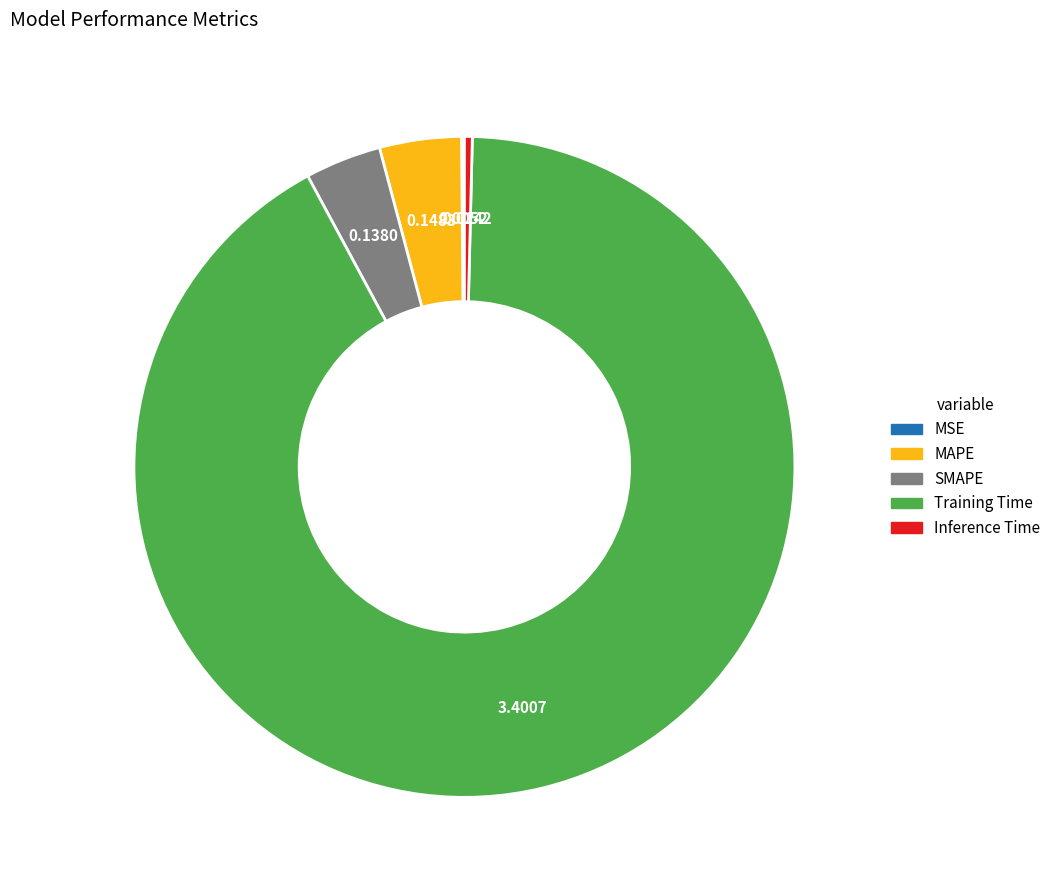

Between Inference Time and SMAPE, which is larger?

SMAPE